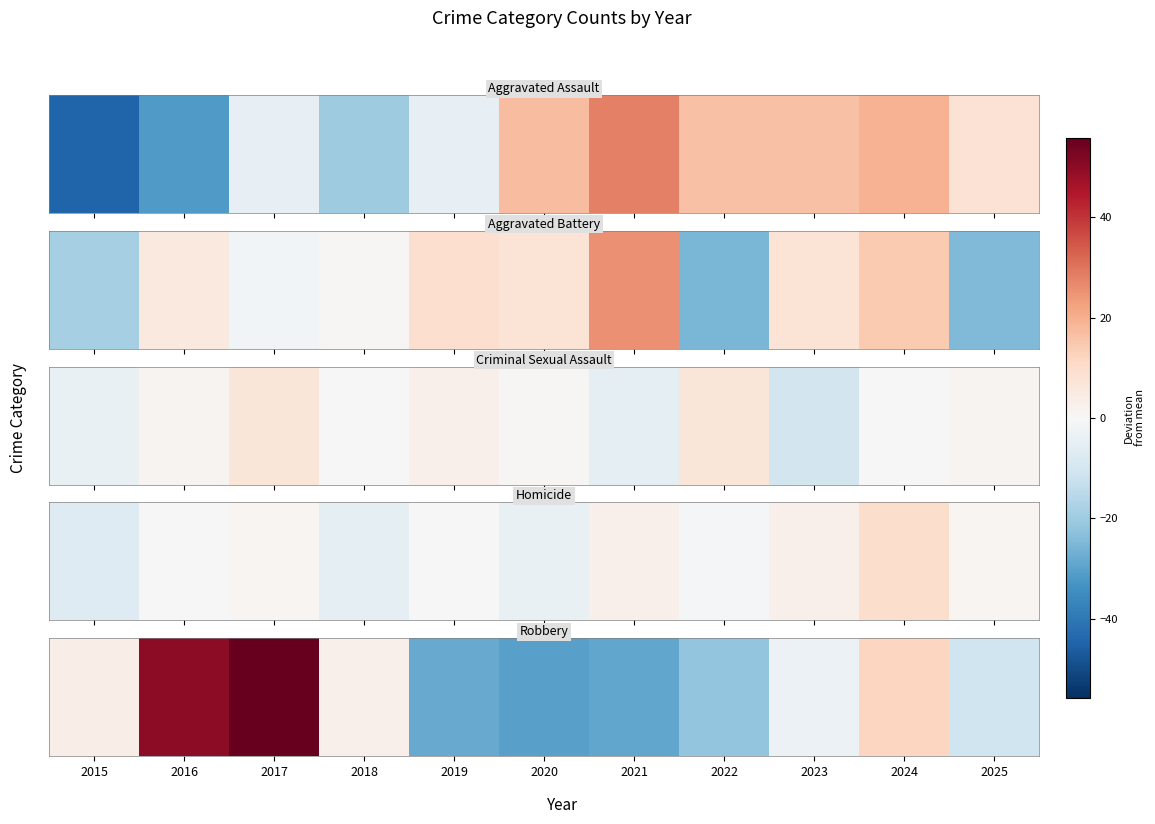

Rank the categories by value from highest to lowest.

2017, 2016, 2024, 2015, 2018, 2023, 2025, 2022, 2019, 2021, 2020